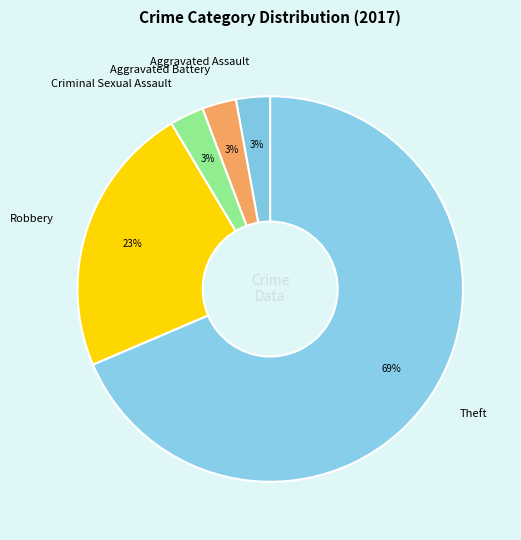

Between Theft and Criminal Sexual Assault, which is larger?

Theft